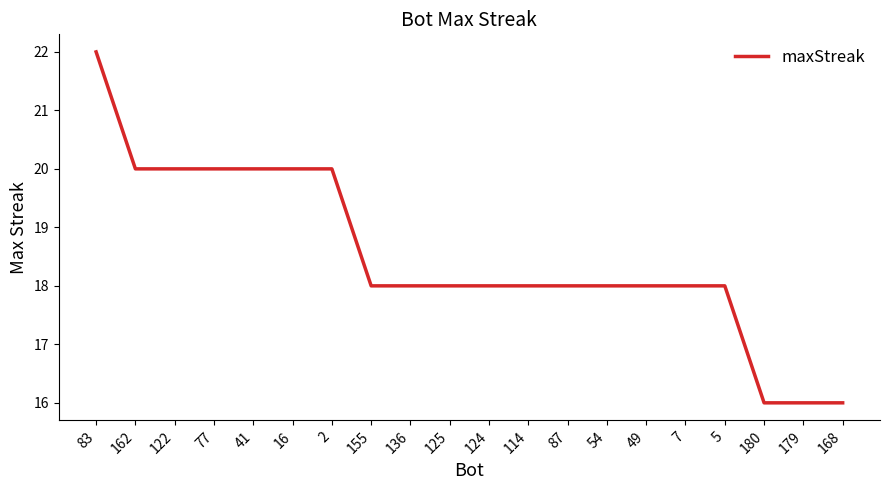

Is it true that the value at 2 is 31?

False